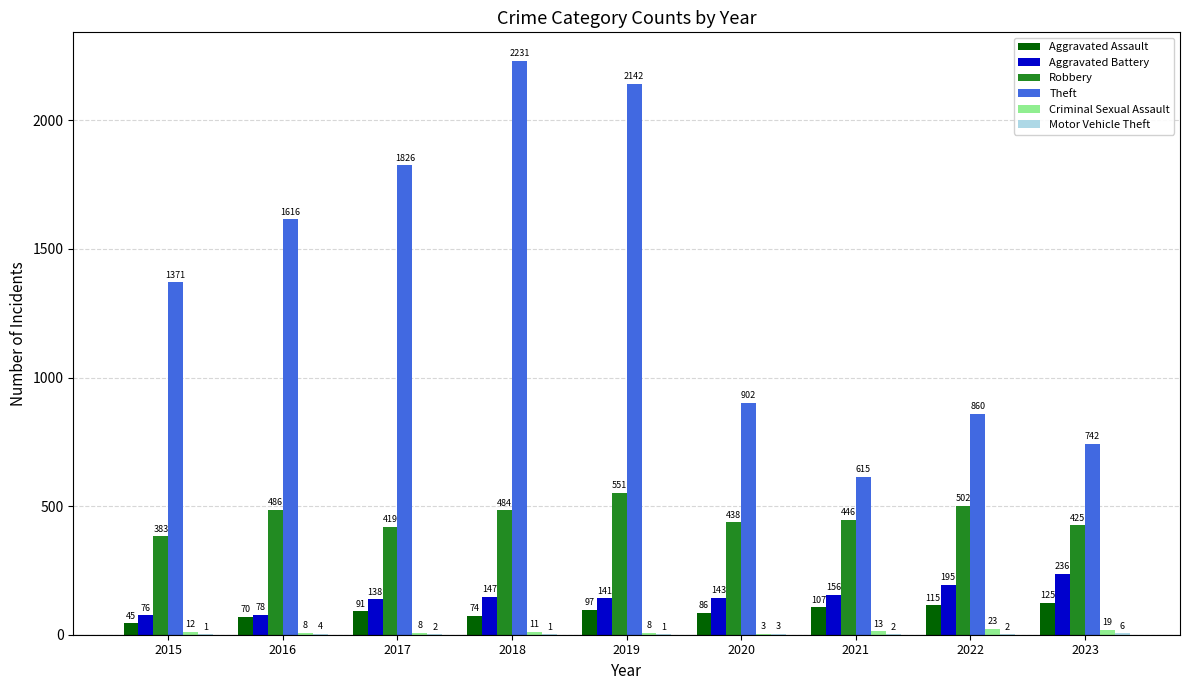

True or false: Theft has a value of 1383 at 2020.

False